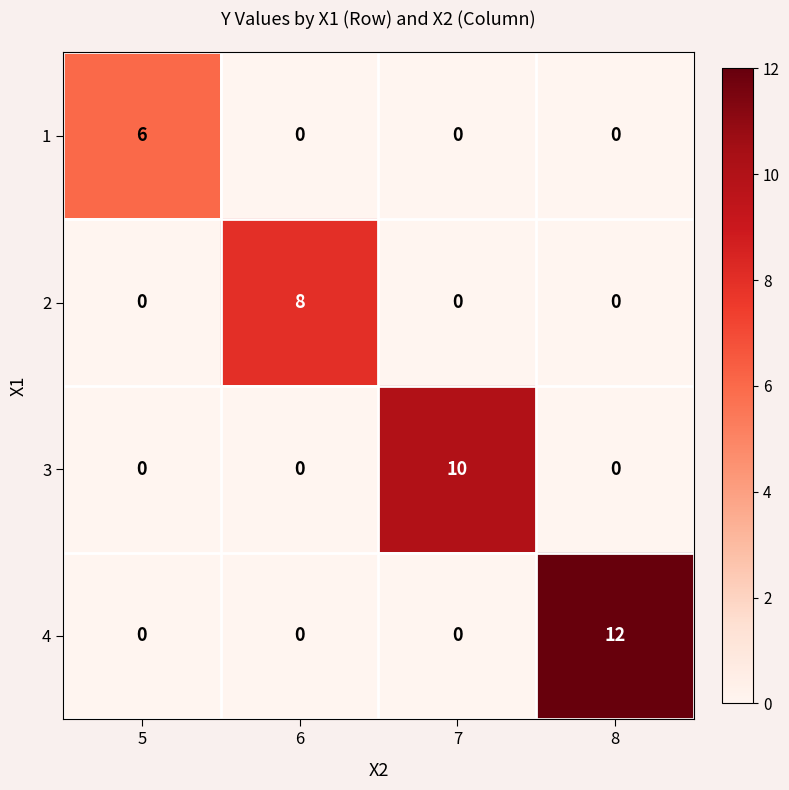

What is the difference between the maximum and minimum values in the 1 series?

6